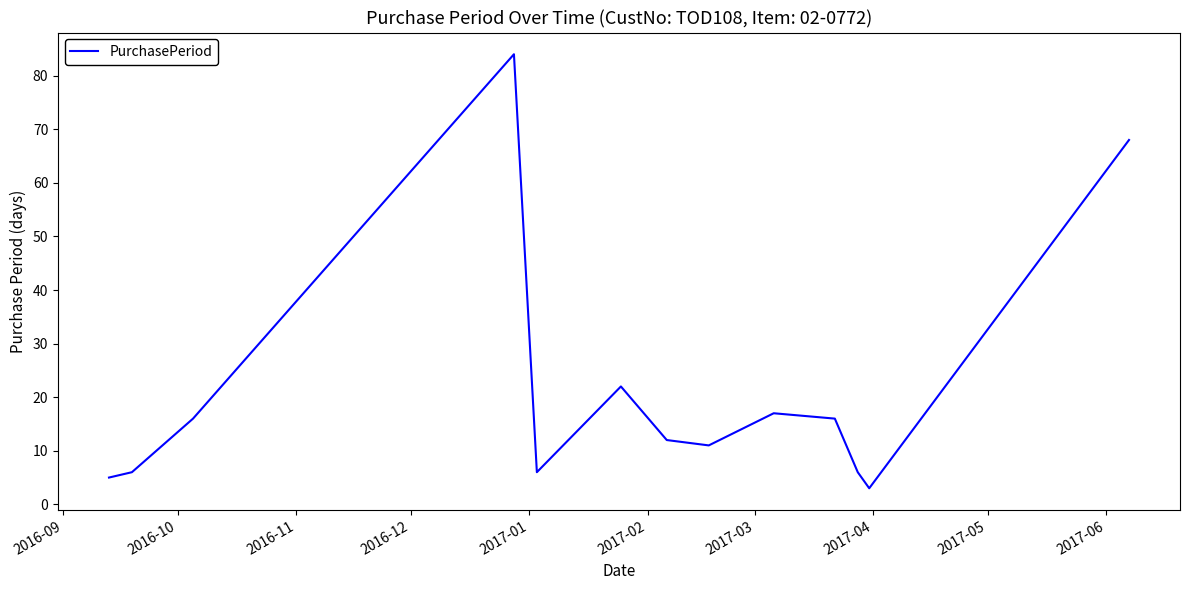

What is the maximum value shown in the chart?

84